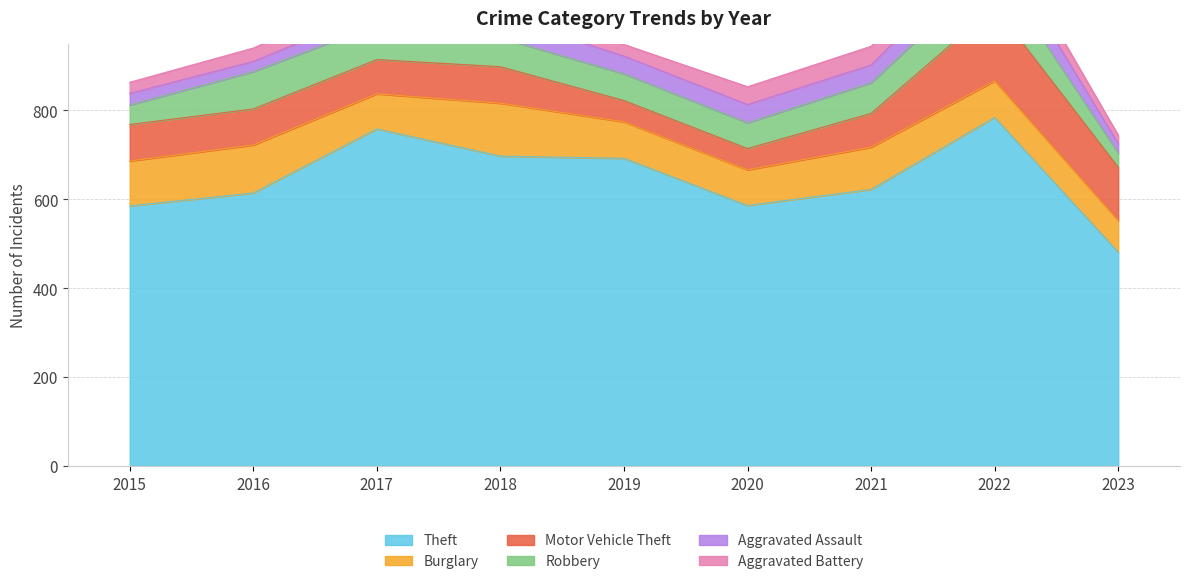

At which category is the sum across all series the highest?

2022